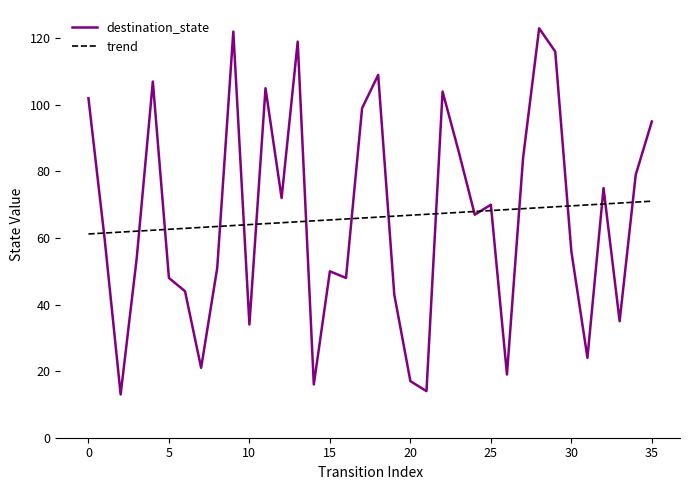

What is the maximum value for trend?

71.1